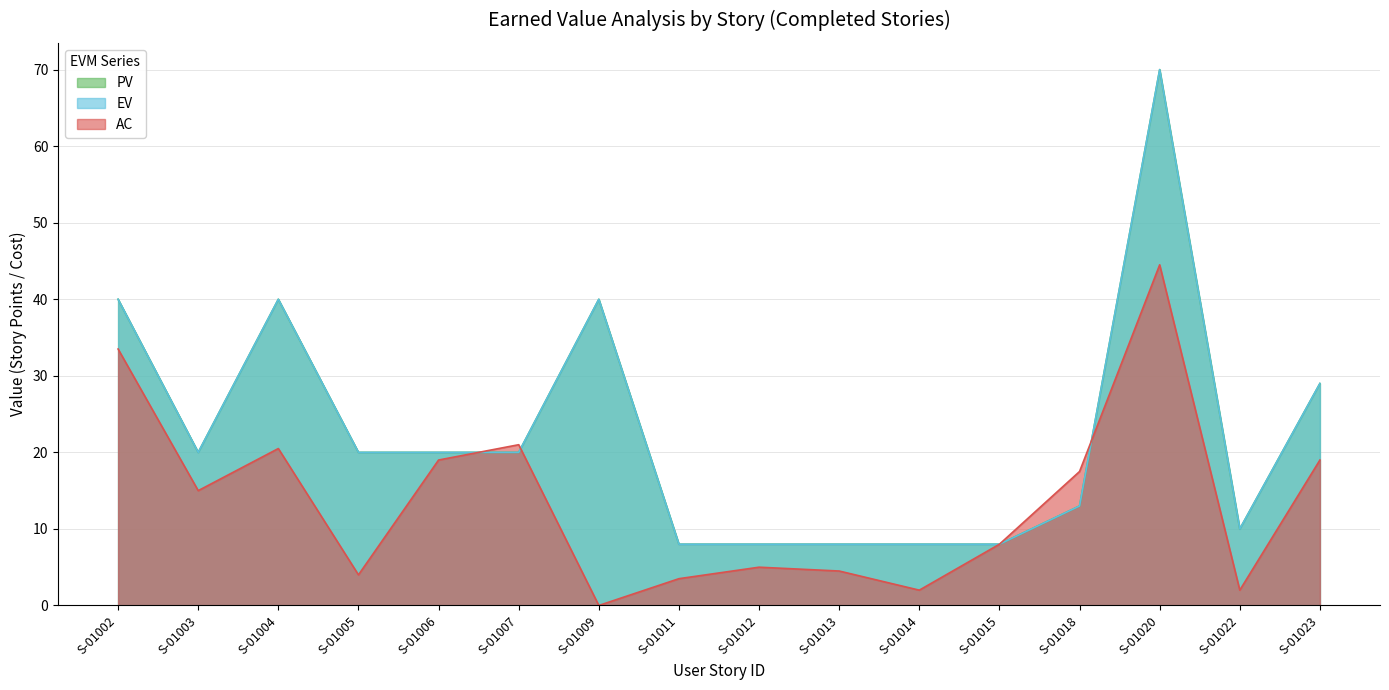

Rank the categories by EV value from highest to lowest.

S-01020, S-01002, S-01004, S-01009, S-01023, S-01003, S-01005, S-01006, S-01007, S-01018, S-01022, S-01011, S-01012, S-01013, S-01014, S-01015